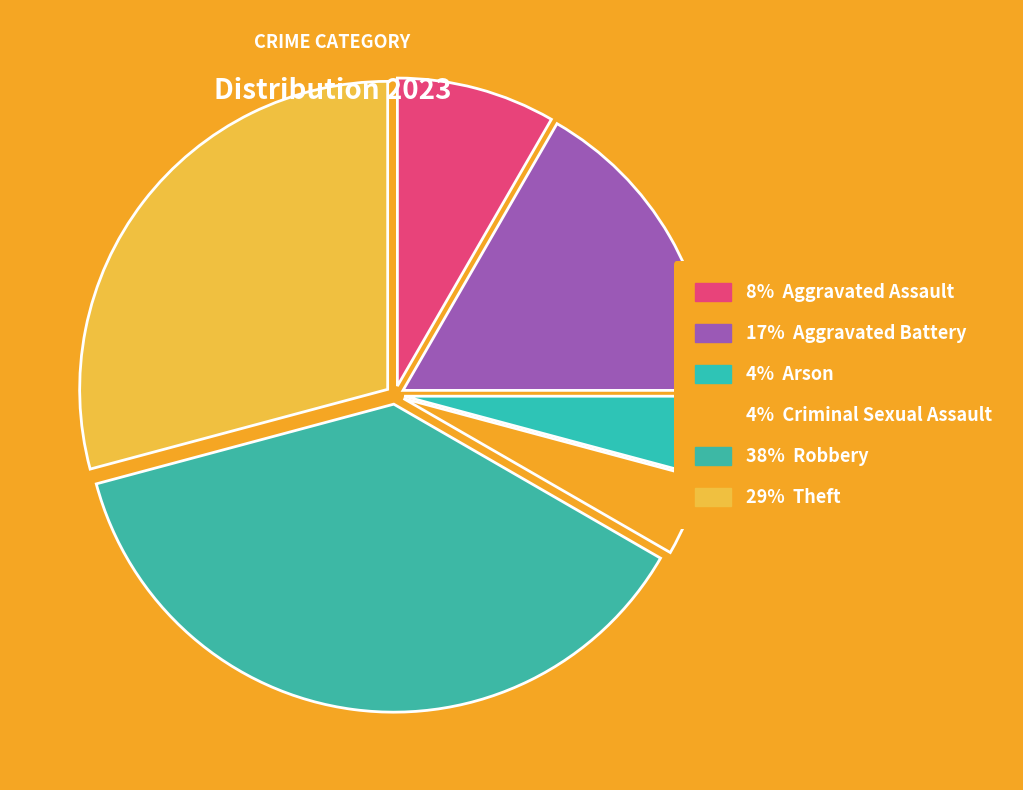

Does any single category account for the majority?

No